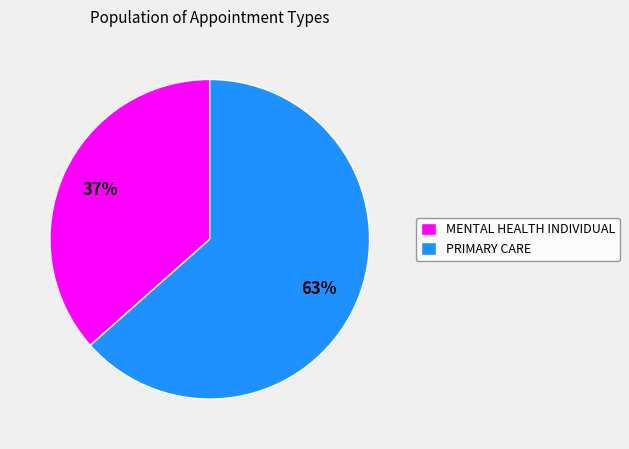

Which category has the biggest portion of the pie?

PRIMARY CARE